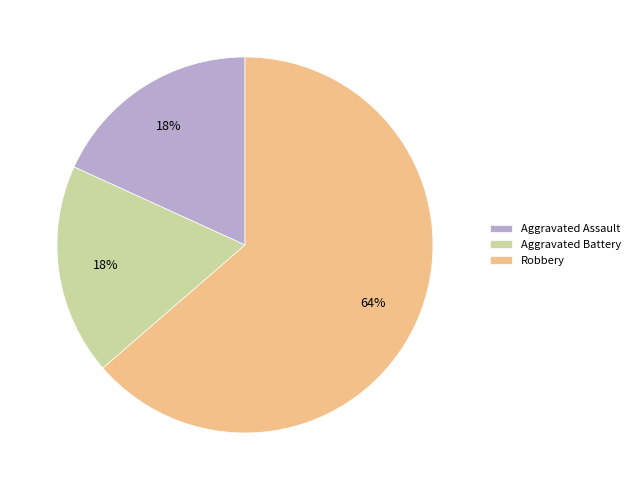

Which category accounts for the majority?

Robbery